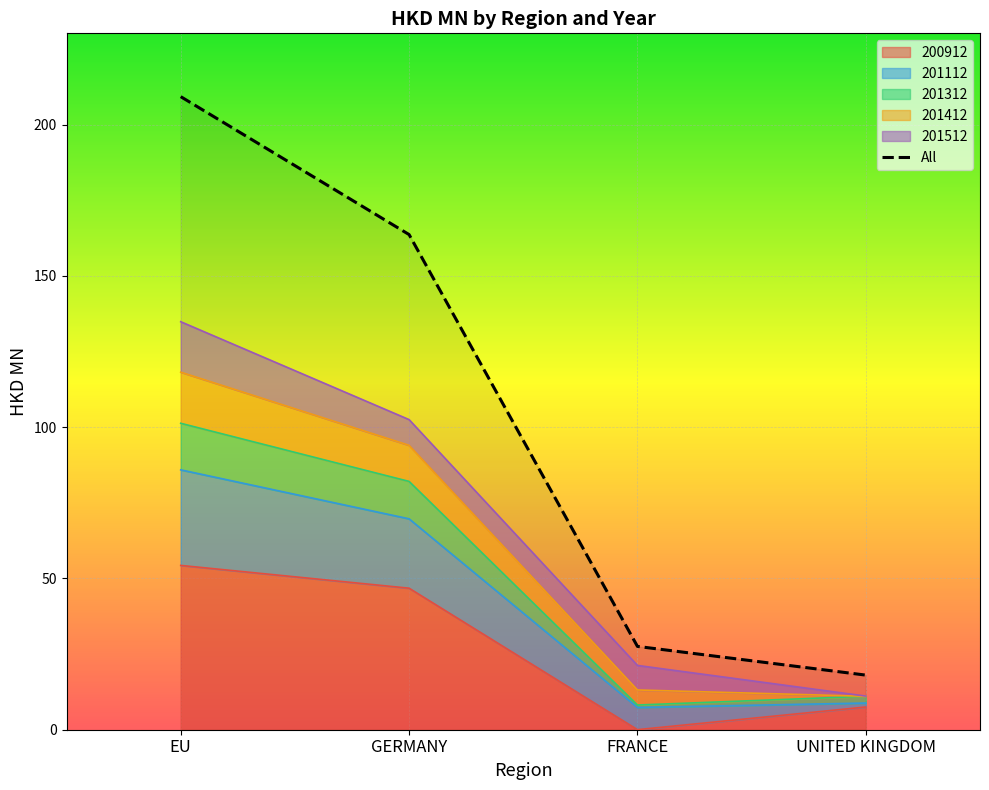

Which category has the lowest value across all series?

UNITED KINGDOM